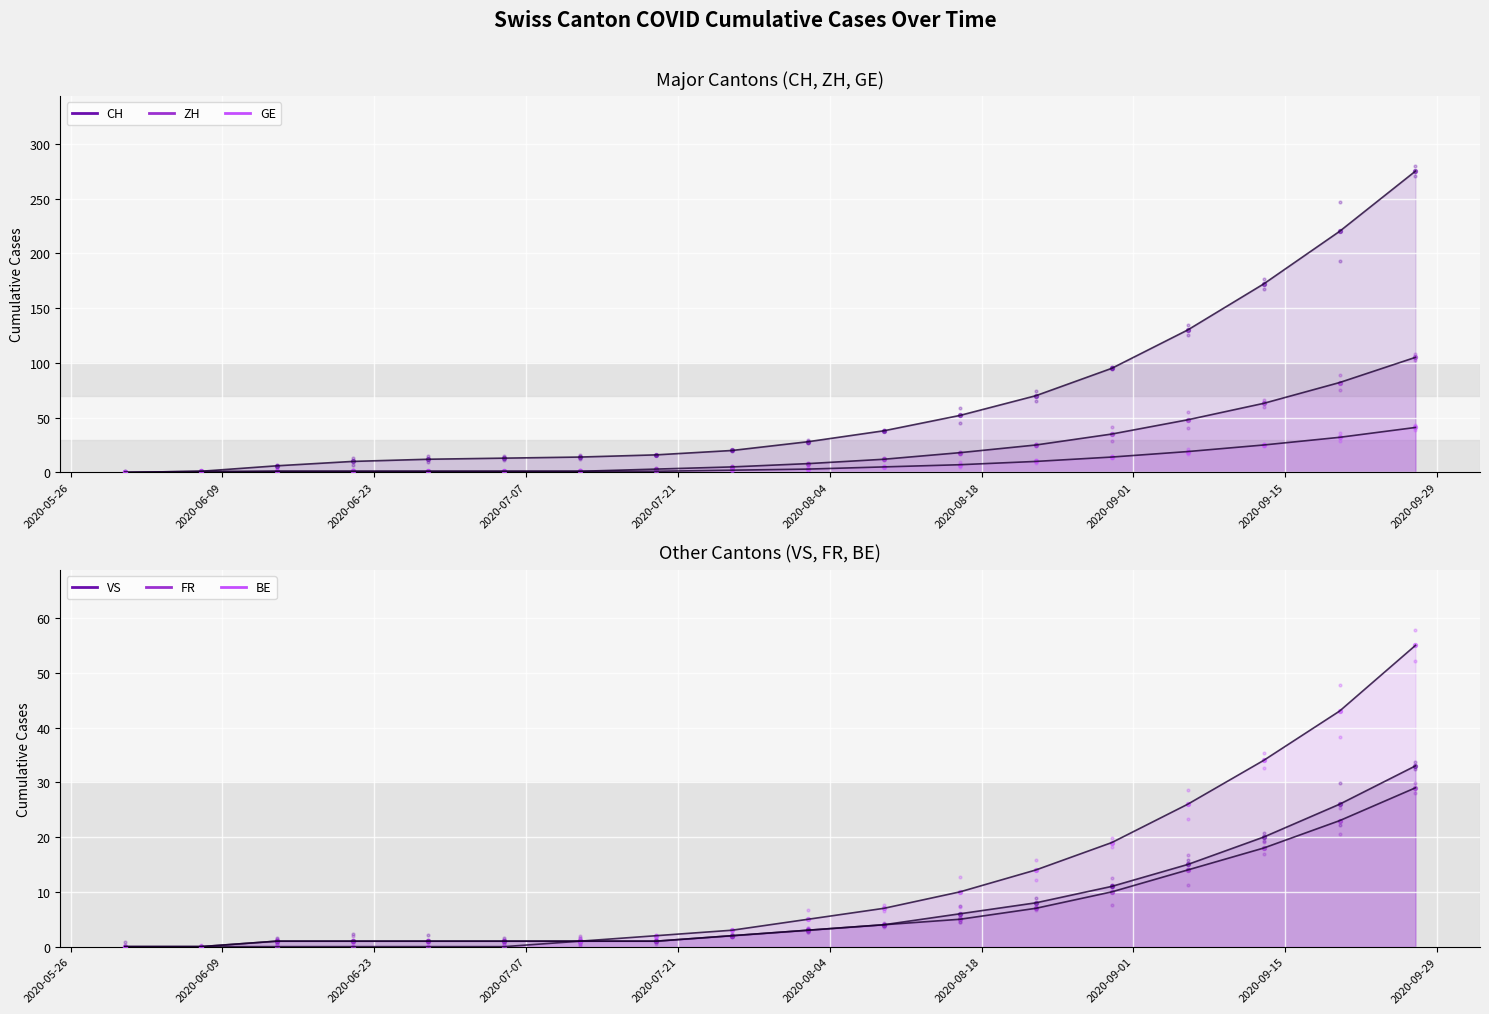

Which series has the largest Y range (max minus min)?

CH